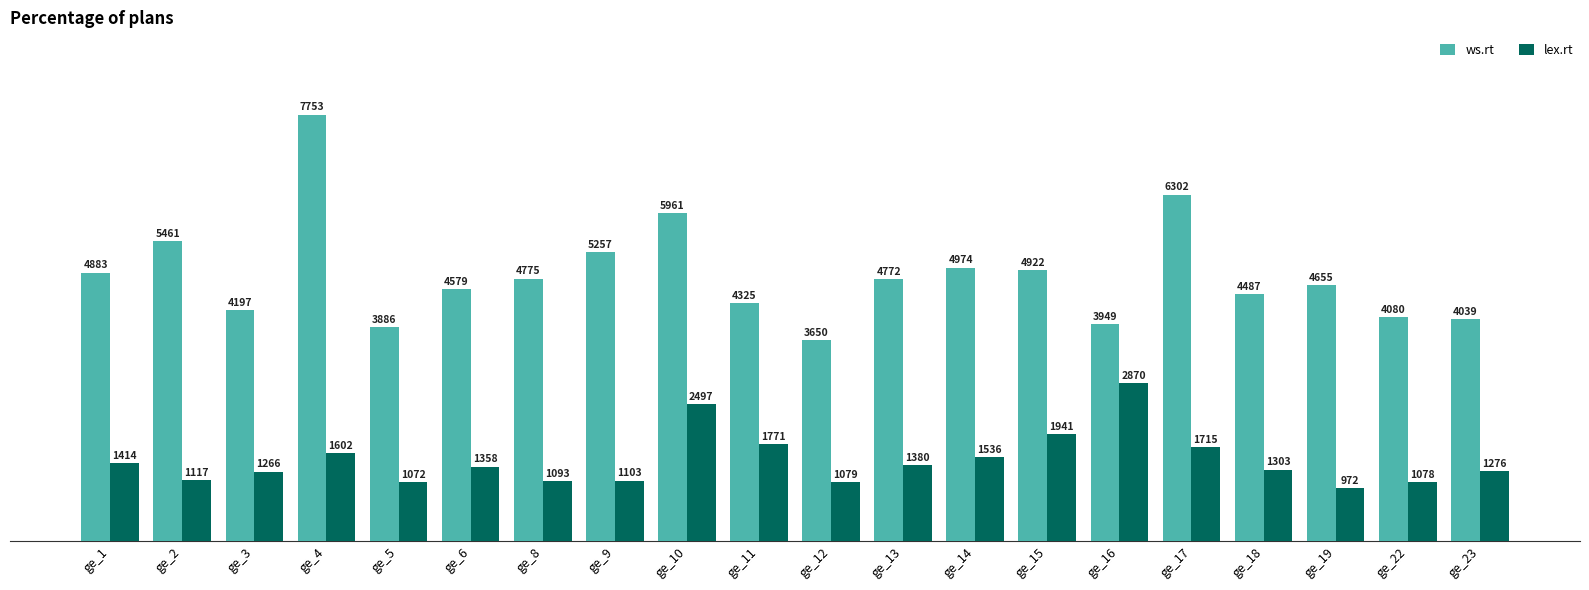

Rank the series by their maximum value, from lowest to highest.

lex.rt, ws.rt